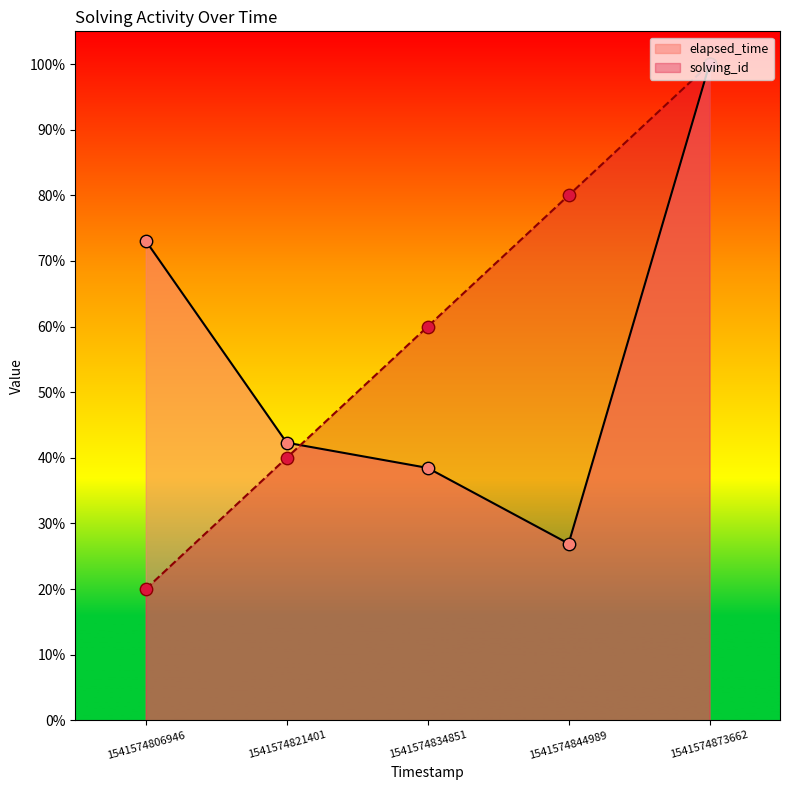

At how many categories does at least one series exceed 35?

5